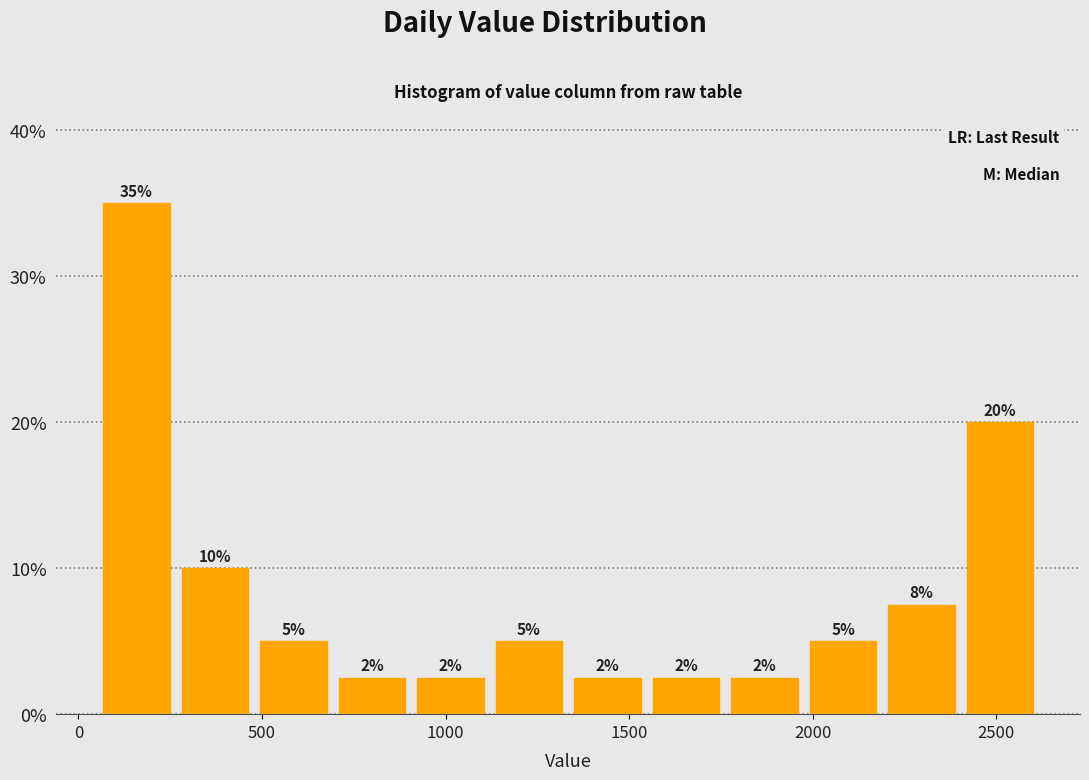

Which range on the x-axis has the tallest bar?

50 to 250